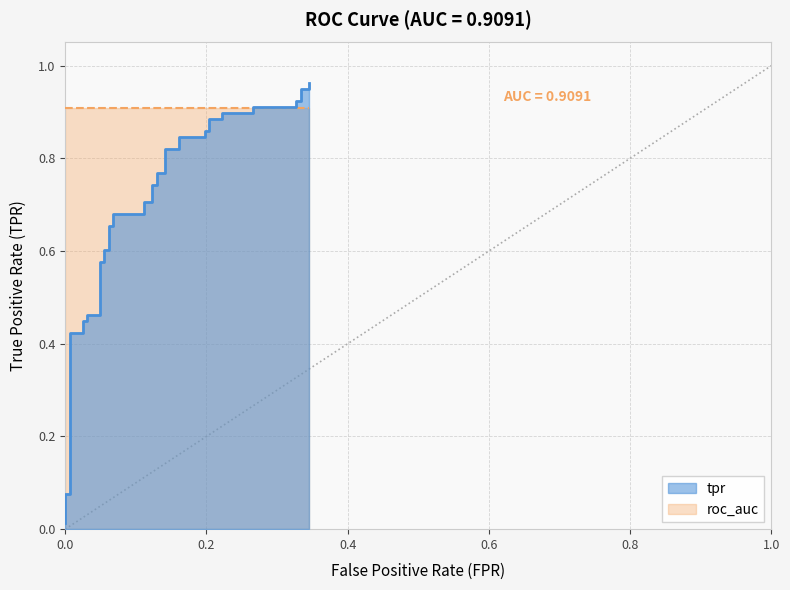

Rank the categories by value from highest to lowest.

0.345679012345679, 0.3333333333333333, 0.345679012345679, 0.3271604938271605, 0.3333333333333333, 0.2654320987654321, 0.3271604938271605, 0.2222222222222222, 0.2654320987654321, 0.2037037037037037, 0.2222222222222222, 0.1975308641975309, 0.2037037037037037, 0.1604938271604938, 0.1975308641975309, 0.1419753086419753, 0.1604938271604938, 0.1296296296296296, 0.1419753086419753, 0.1234567901234568, 0.1296296296296296, 0.1111111111111111, 0.1234567901234568, 0.06790123456790123, 0.1111111111111111, 0.06172839506172839, 0.06790123456790123, 0.05555555555555555, 0.06172839506172839, 0.04938271604938271, 0.05555555555555555, 0.0308641975308642, 0.04938271604938271, 0.02469135802469136, 0.0308641975308642, 0.006172839506172839, 0.02469135802469136, 0.0, 0.006172839506172839, 0.0